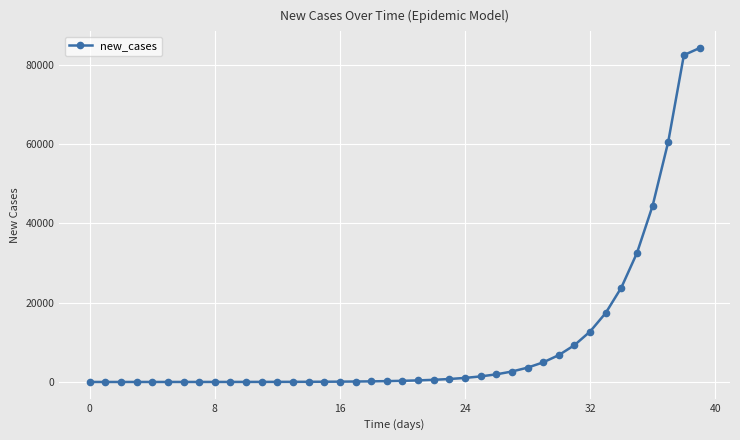

What is the difference between the maximum and minimum values?

84164.2